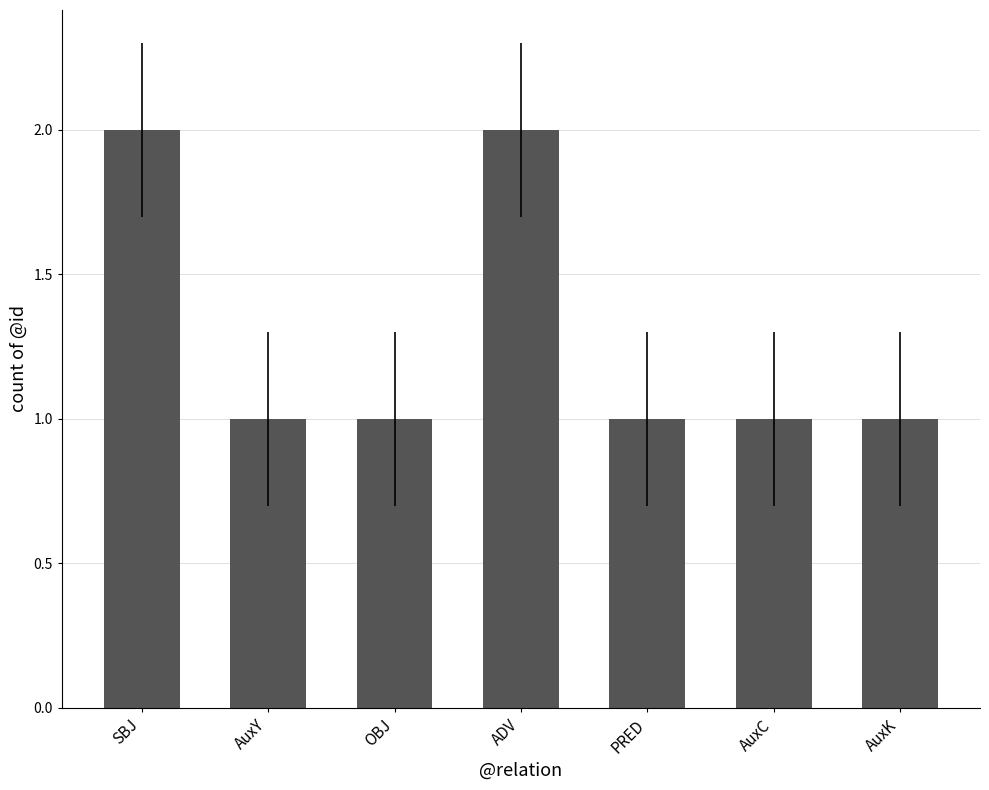

Approximately how many times larger is the value at AuxC compared to AuxK?

1.0